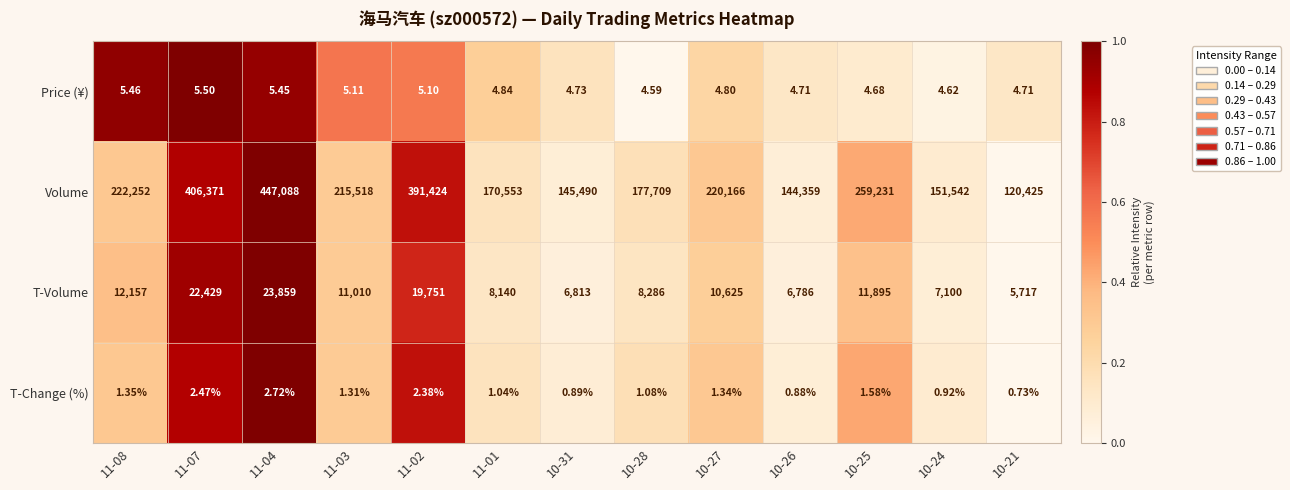

Which series has the widest spread of values?

Volume